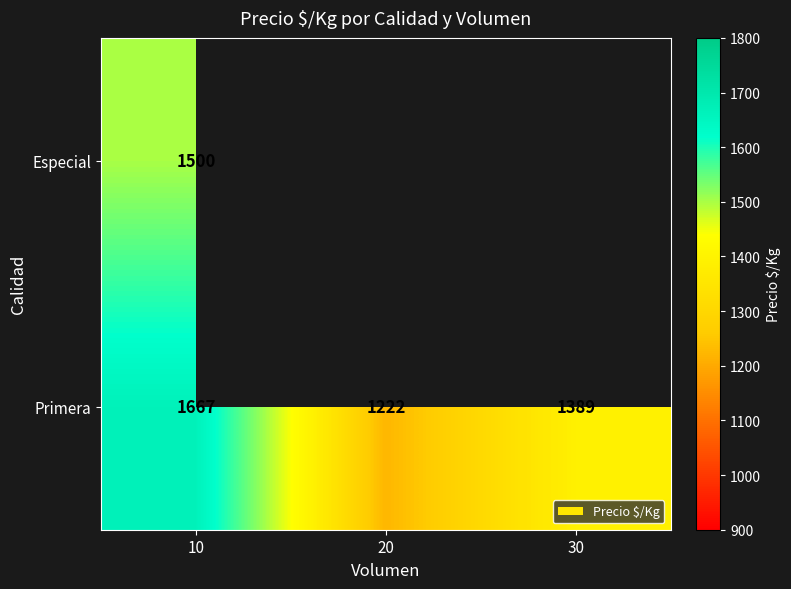

What is the sum of the Primera values at 20 and 10?

2889